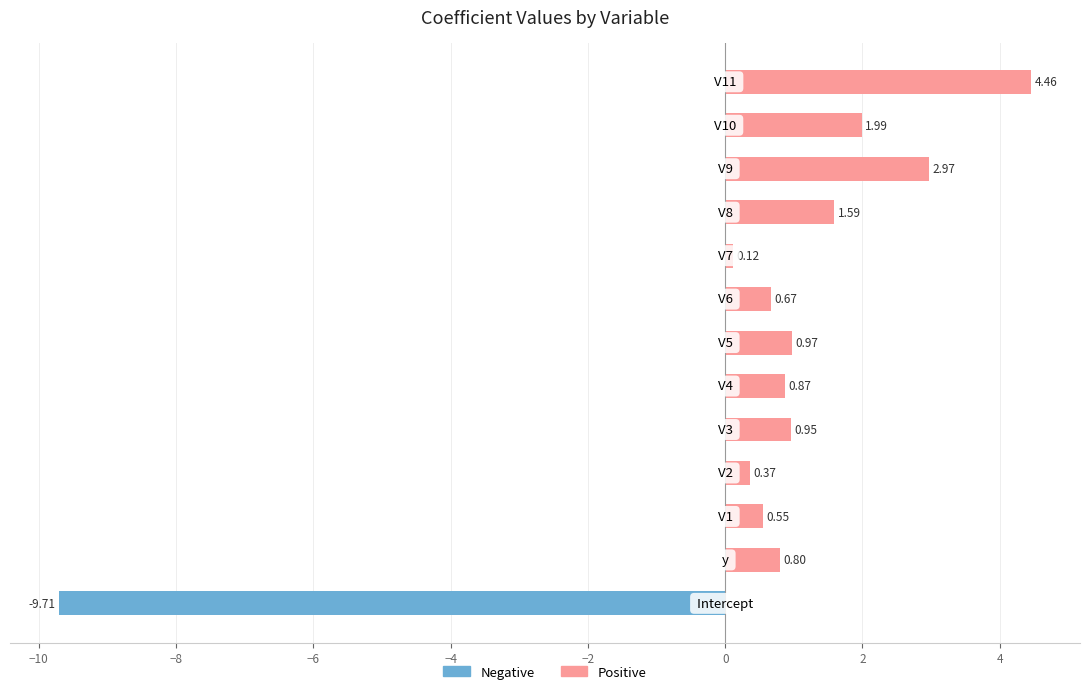

What are all the series names shown in the legend?

Negative, Positive